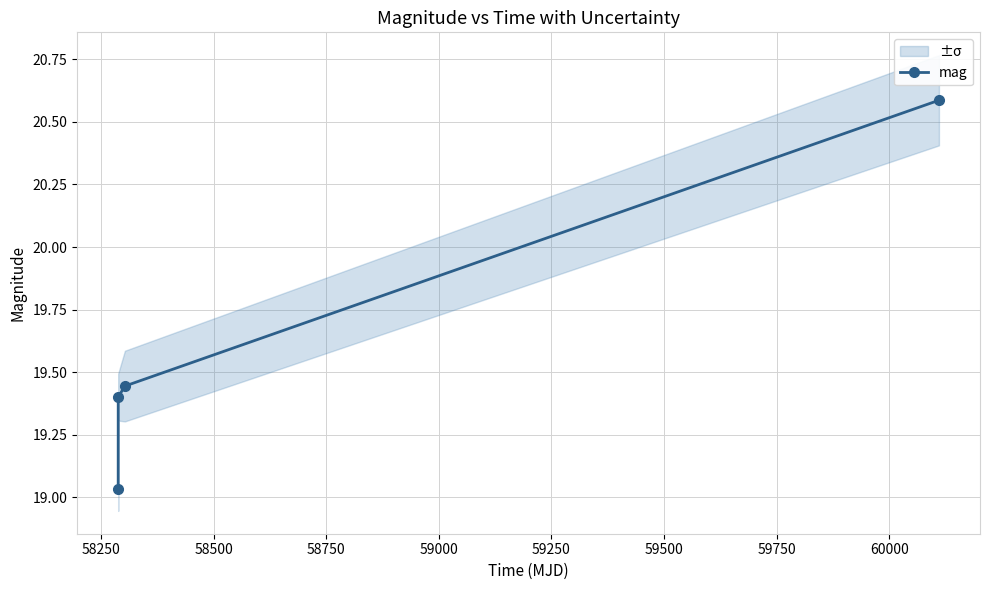

What is the average value?

19.6